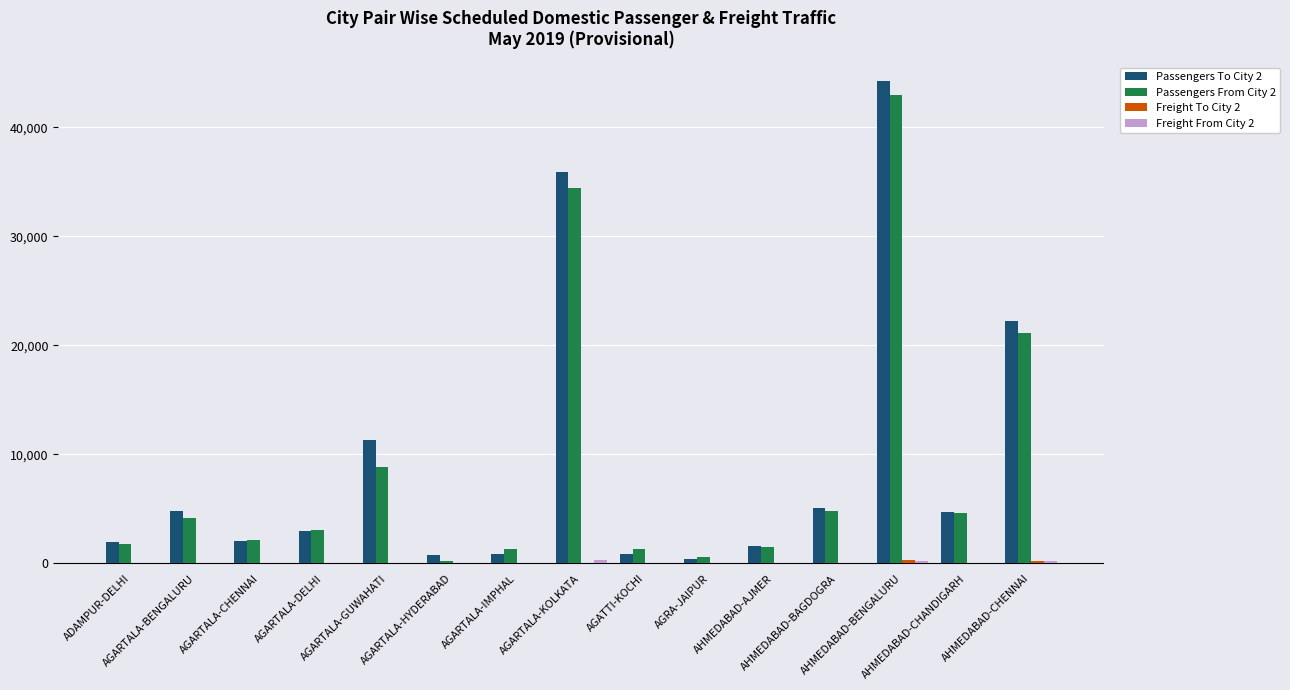

What is the maximum value shown in the chart?

44289.0